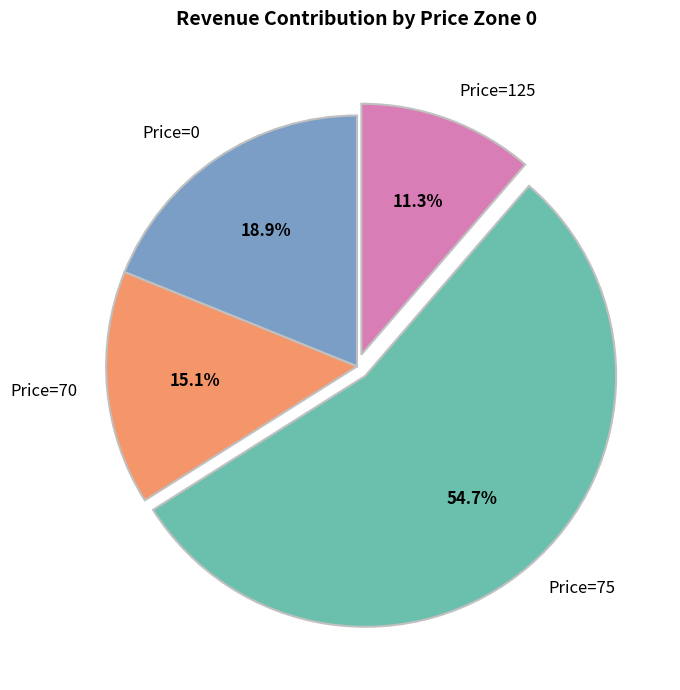

To the nearest percent, what is the average slice percentage?

25%